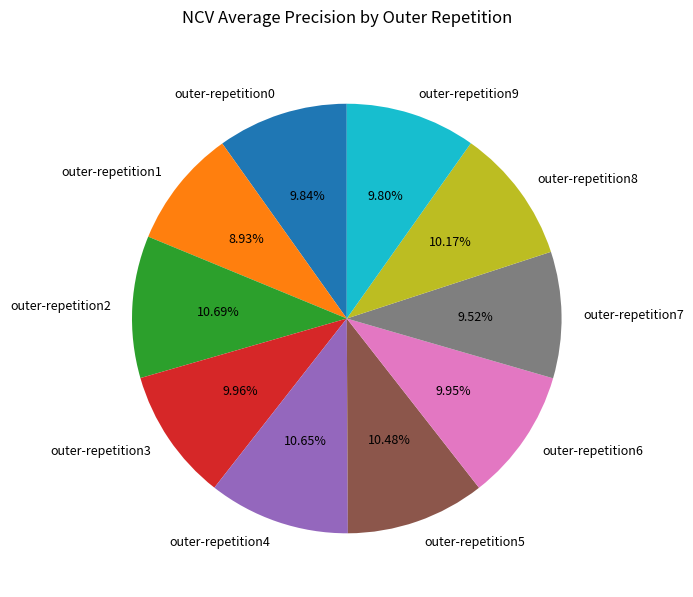

To the nearest percent, what is the difference between the largest and smallest slice percentages?

2%